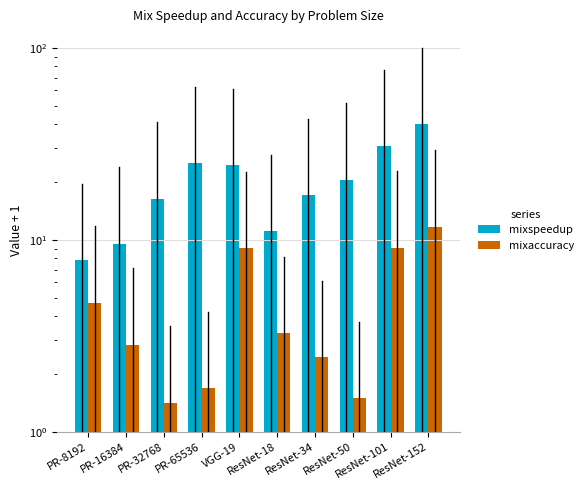

Where does the mixspeedup series first go above 20?

PR-65536